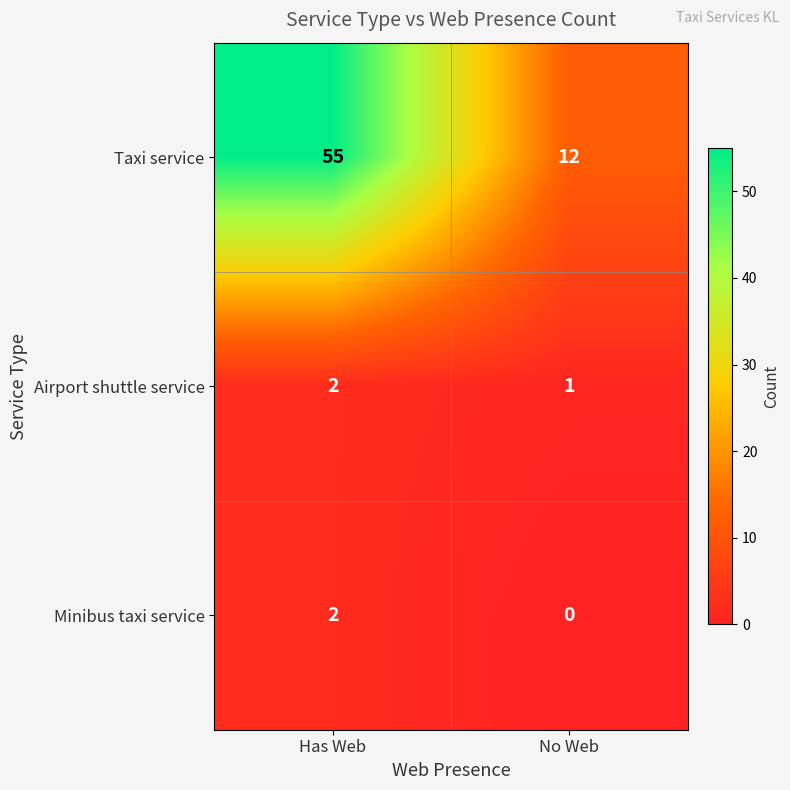

Which series has the largest range (max minus min)?

Taxi service